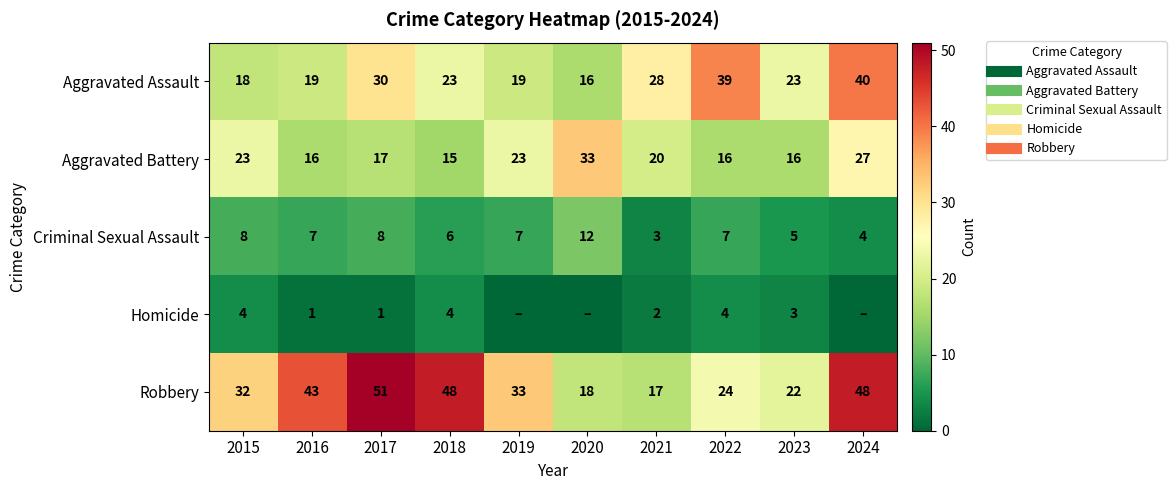

Is it true that Aggravated Assault equals 8 at 2023?

False